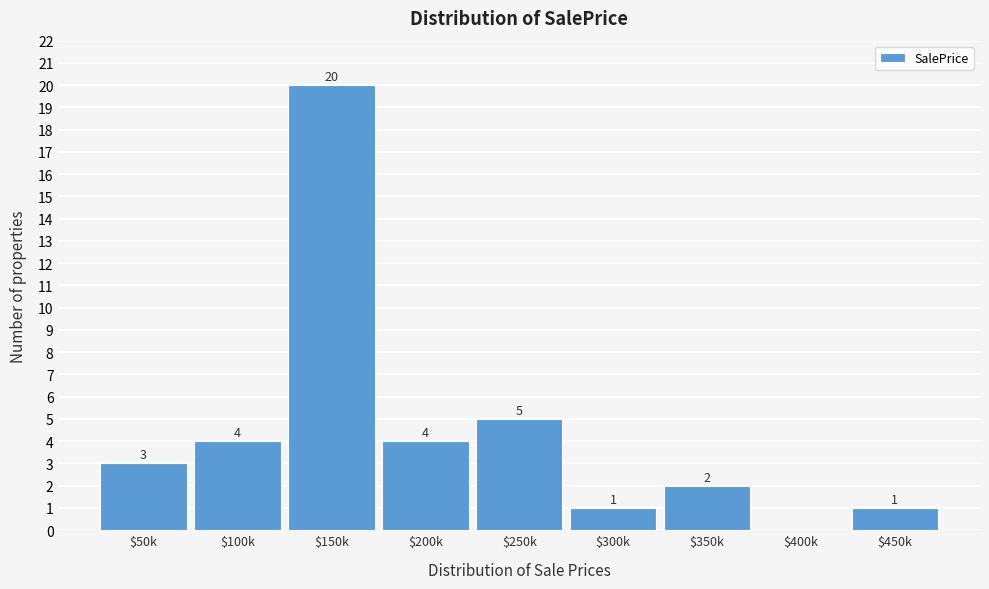

Which category has the highest value across all series?

$150k